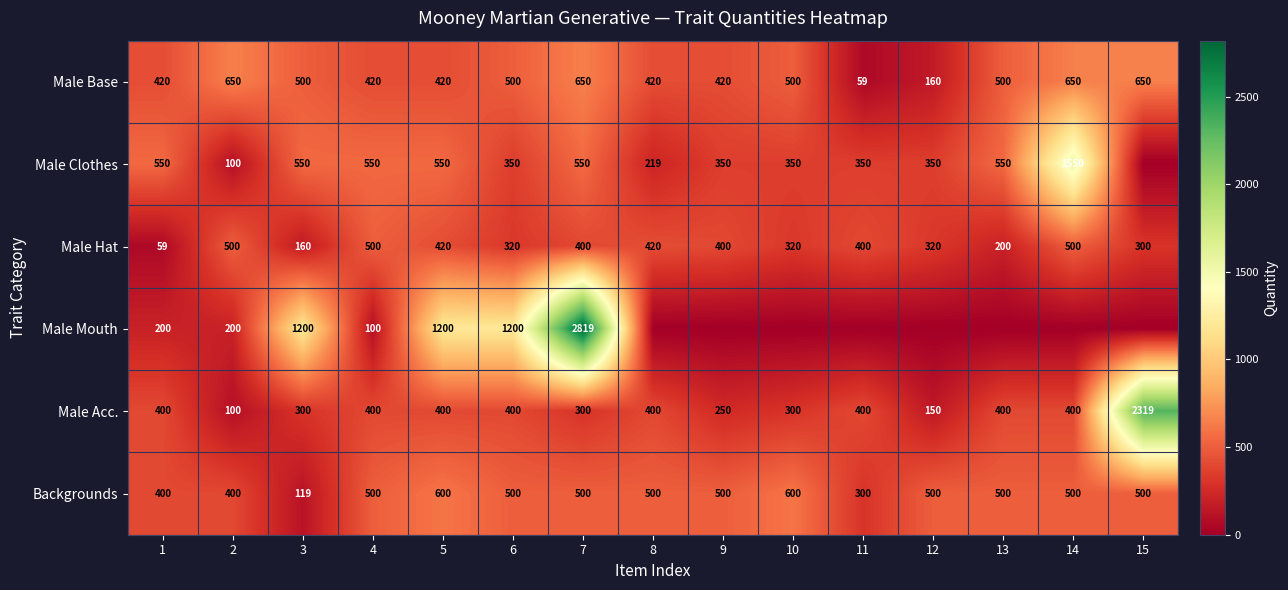

At which label does Male Clothes reach its peak?

14